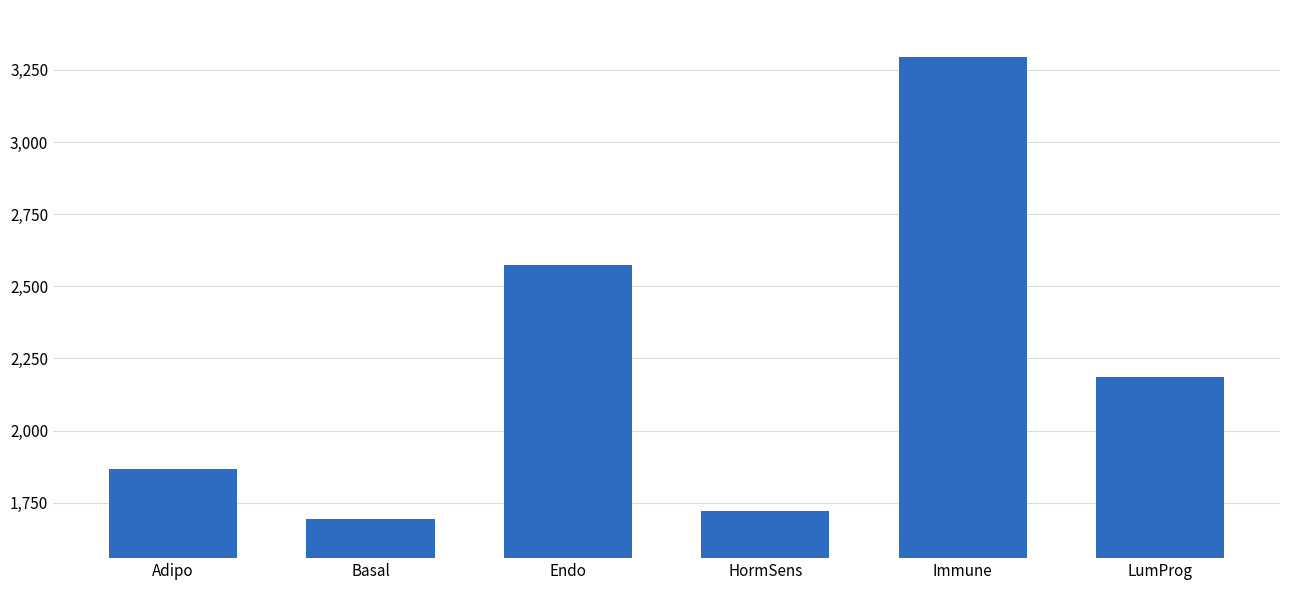

What is the minimum value shown in the chart?

1693.0